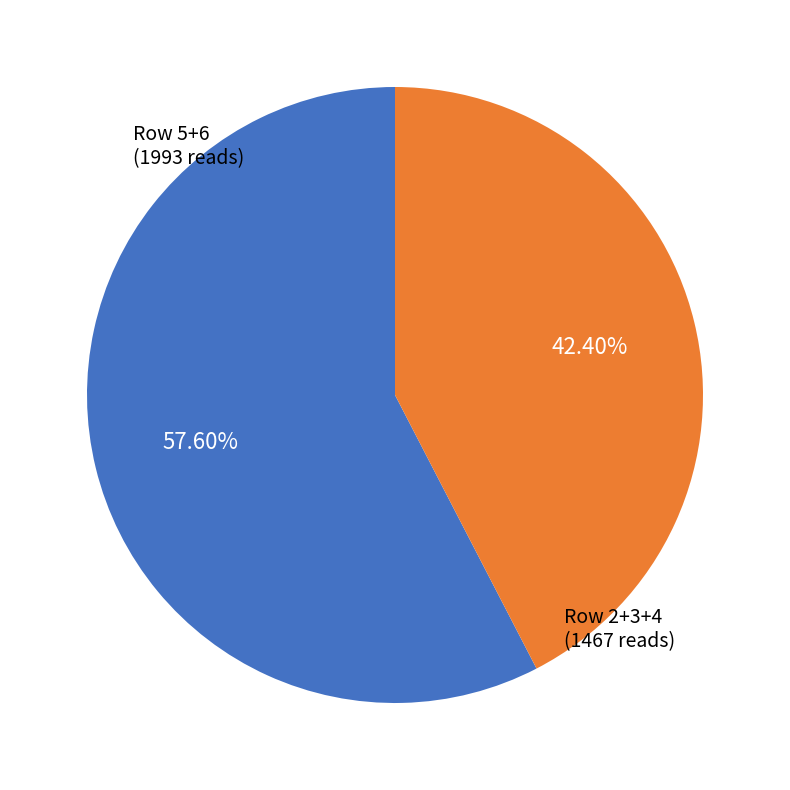

Does any single category account for the majority?

Yes